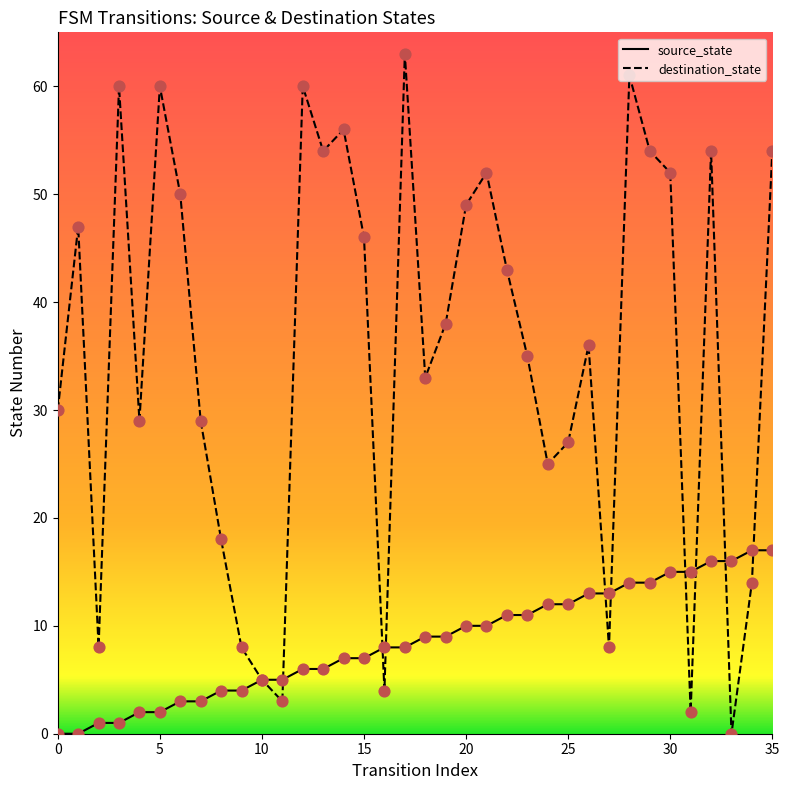

Which series contains the highest Y value?

destination_state